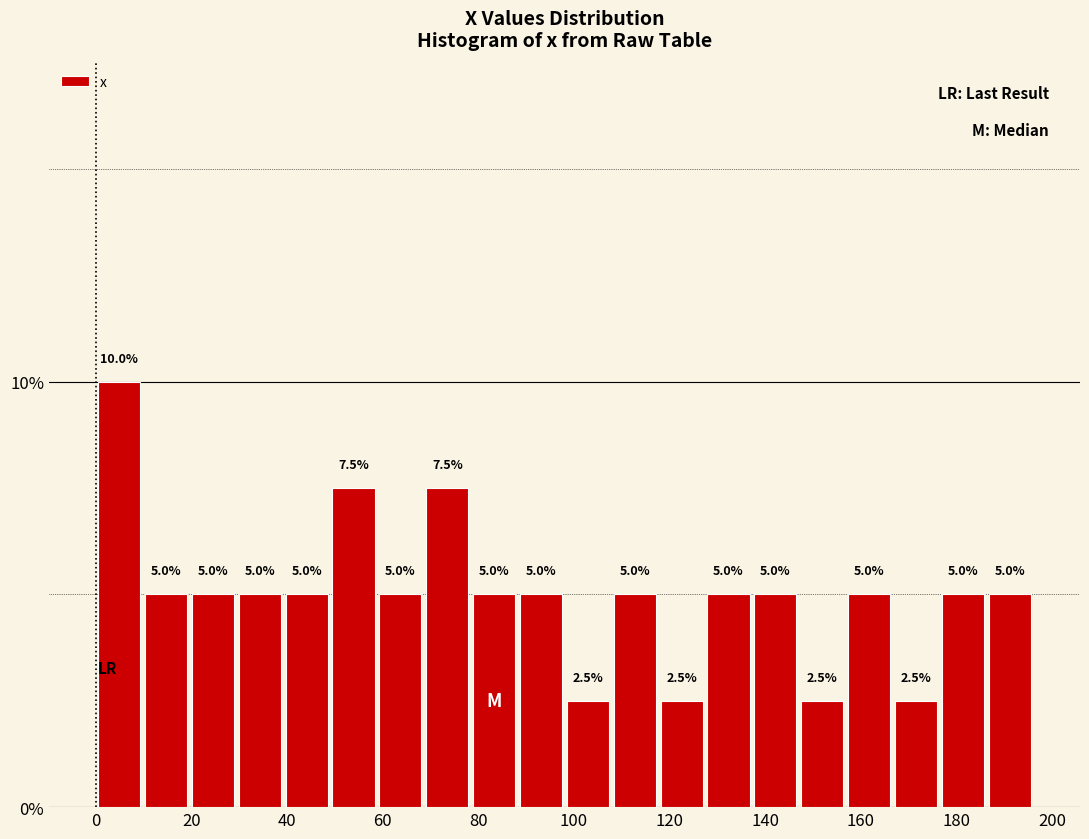

Reading left to right, list every bar in this chart as the range it spans on the x-axis followed by its height. The bar edges are not printed on the chart, so give them approximately, as read against the axis.

0.0 to 9.8: 10.0
9.8 to 19.6: 5.0
19.6 to 29.4: 5.0
29.4 to 39.2: 5.0
39.2 to 49.0: 5.0
49.0 to 58.8: 7.5
58.8 to 68.6: 5.0
68.6 to 78.4: 7.5
78.4 to 88.2: 5.0
88.2 to 98.0: 5.0
98.0 to 107.8: 2.5
107.8 to 117.6: 5.0
117.6 to 127.4: 2.5
127.4 to 137.2: 5.0
137.2 to 147.0: 5.0
147.0 to 156.8: 2.5
156.8 to 166.6: 5.0
166.6 to 176.4: 2.5
176.4 to 186.2: 5.0
186.2 to 196.0: 5.0